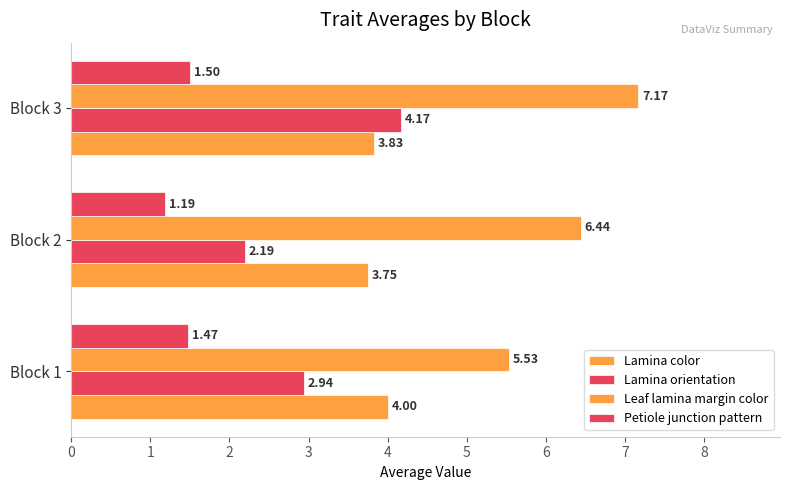

Count the number of categories in the chart.

3